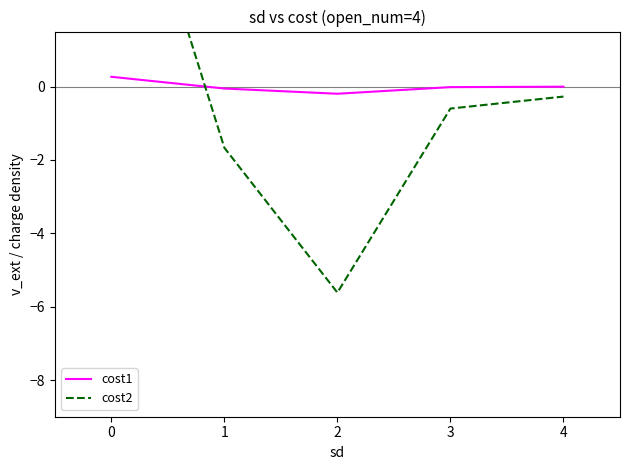

List the series in order of their peak value, lowest first.

cost1, cost2